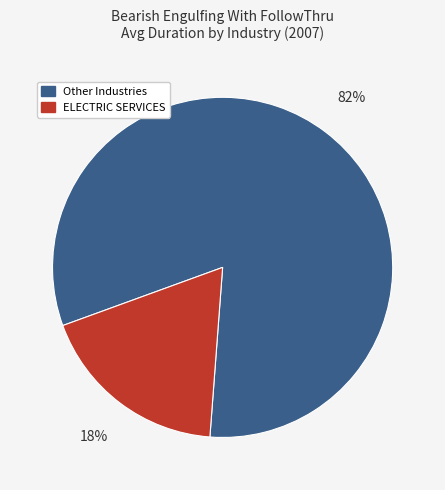

Count the number of slices in the pie.

2